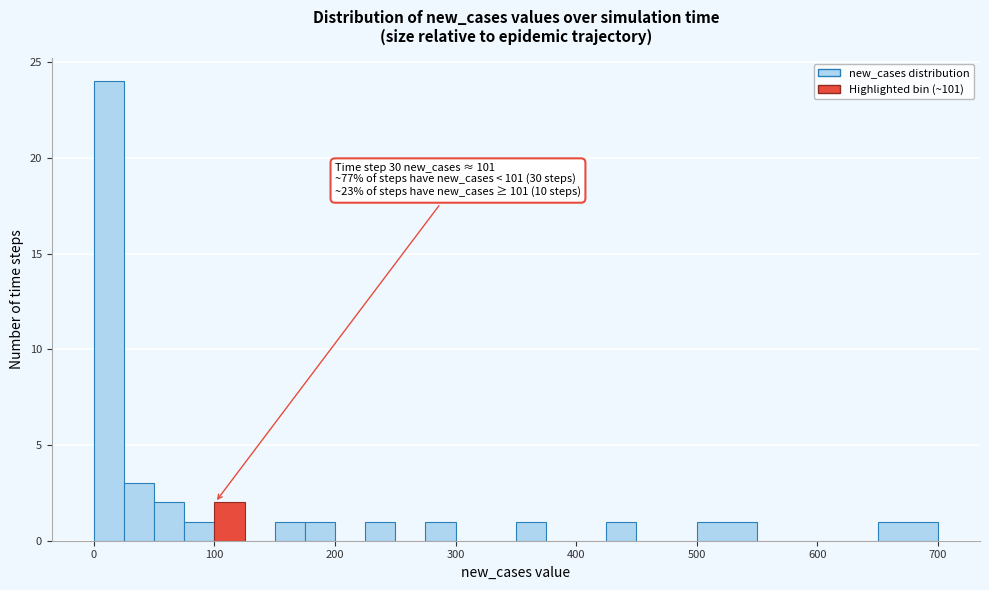

Read against the x-axis, roughly where is the centre of the tallest bar?

10